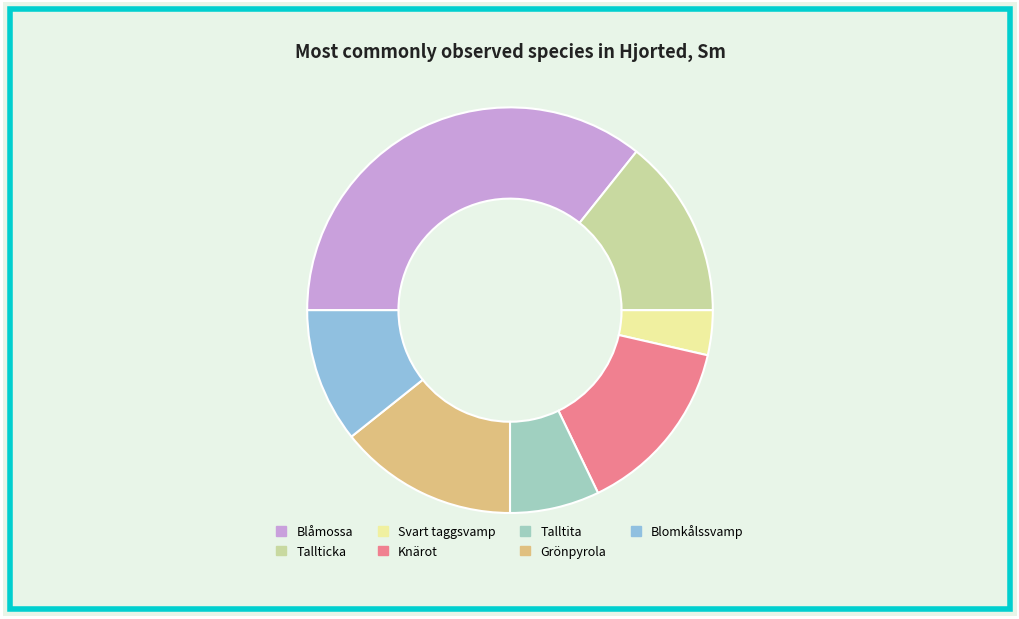

Which slice is the smallest?

Svart taggsvamp